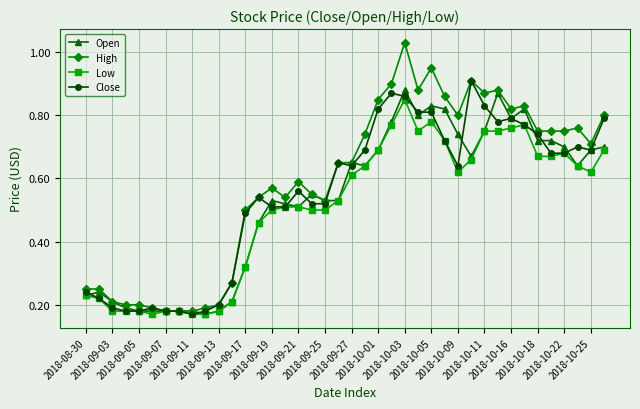

Count the Low values in the range 0 to 1.

40